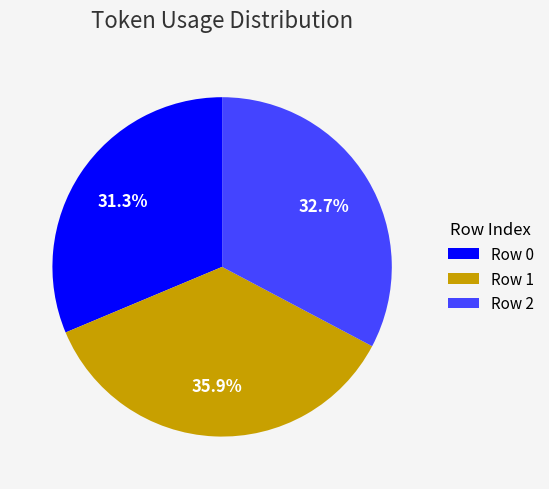

What is the total percentage of Row 0 and Row 1?

67.3%